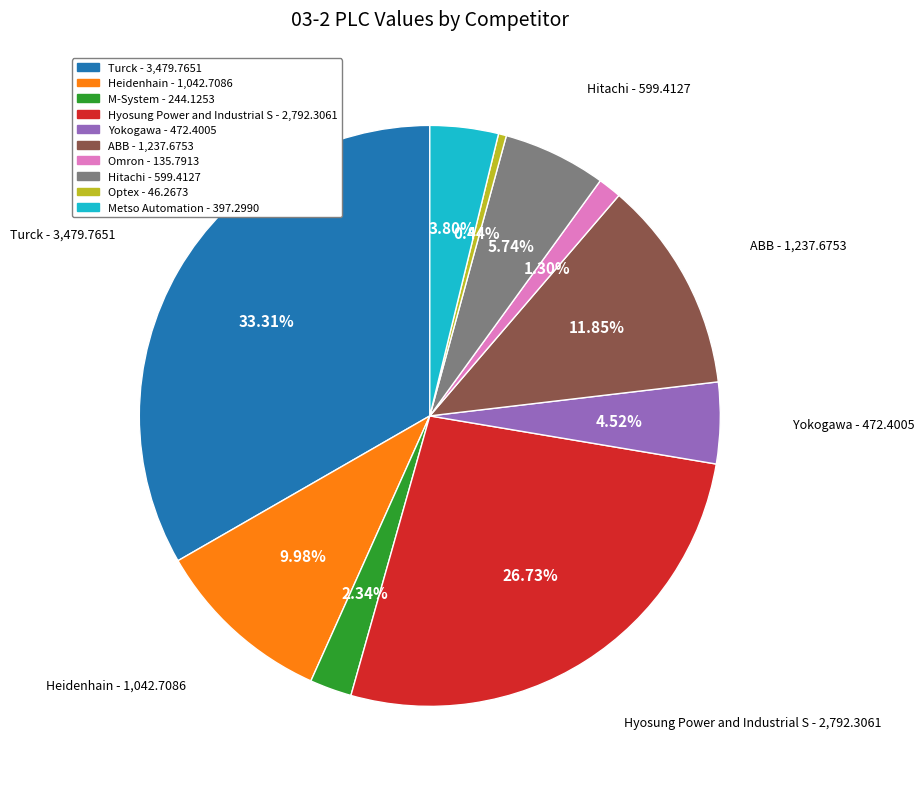

To the nearest percent, what is the difference between the largest and smallest slice percentages?

33%